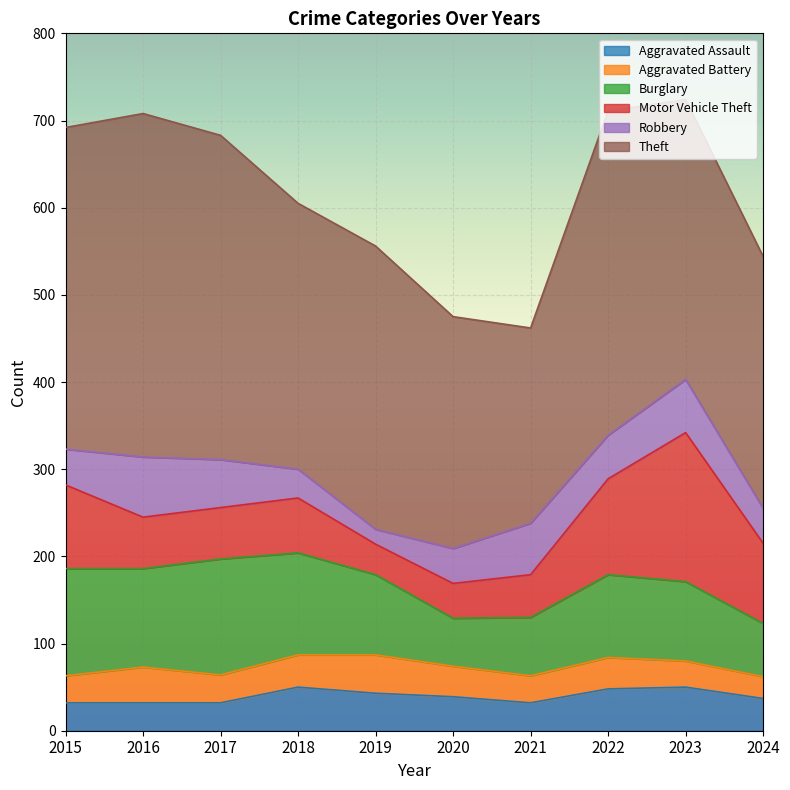

How many data points in Burglary are above 95?

4